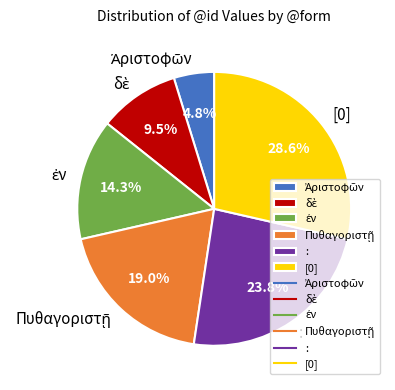

Is there a majority slice in this chart?

No